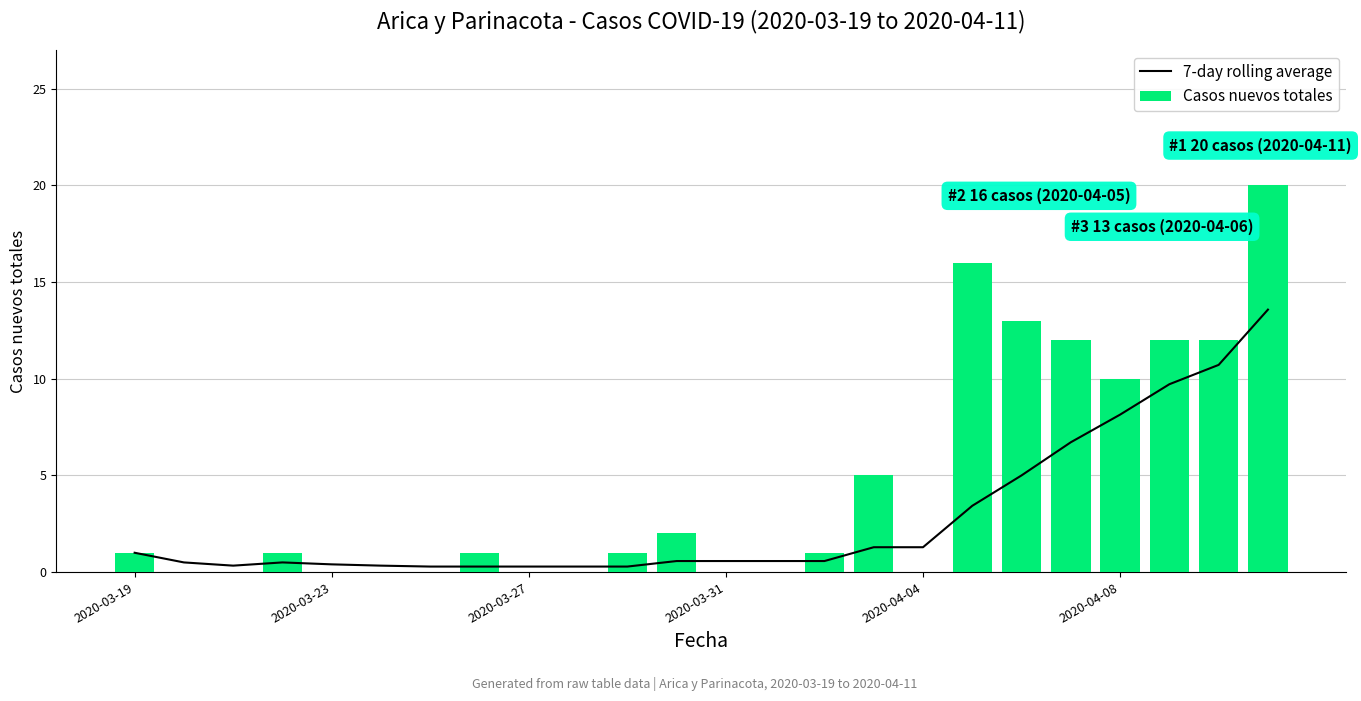

The Casos nuevos totales series shows 10 at 2020-04-08. True or false?

True